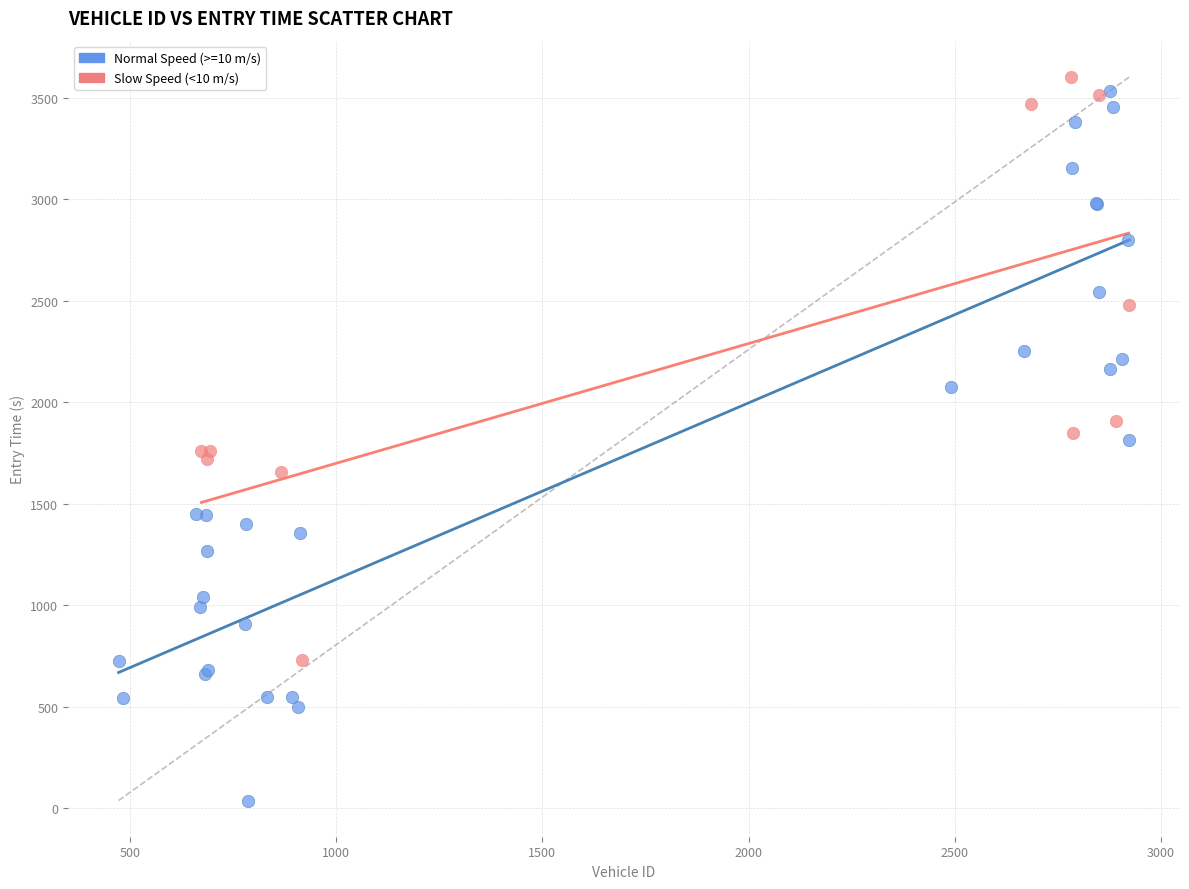

Which series reaches the minimum Y coordinate?

Normal Speed (>=10 m/s)